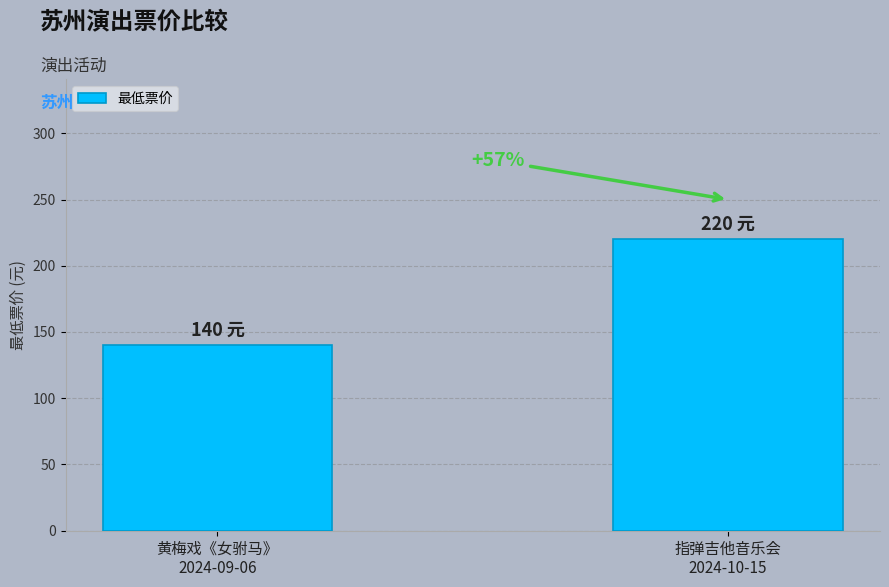

What is the change in value from 黄梅戏《女驸马》
2024-09-06 to 指弹吉他音乐会
2024-10-15?

+80